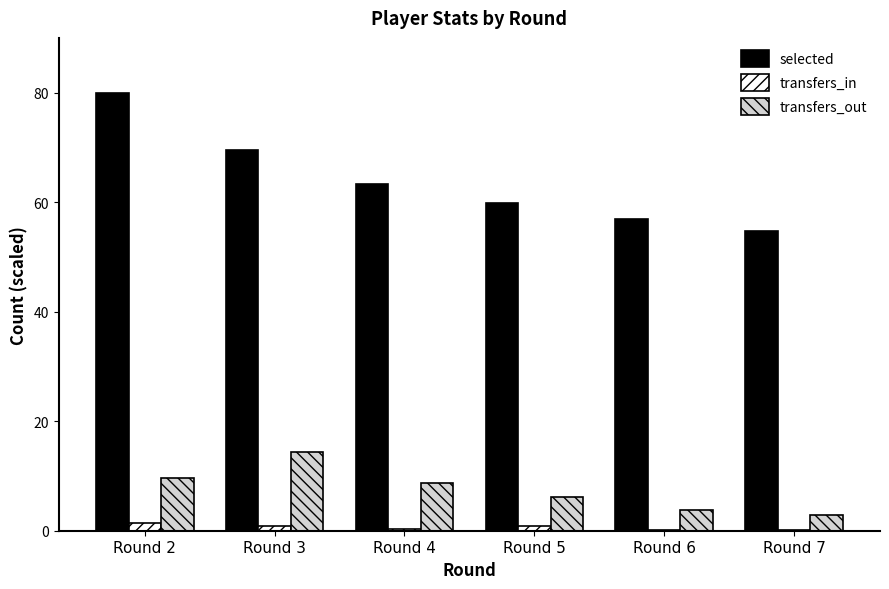

What is the maximum value shown in the chart?

80.0